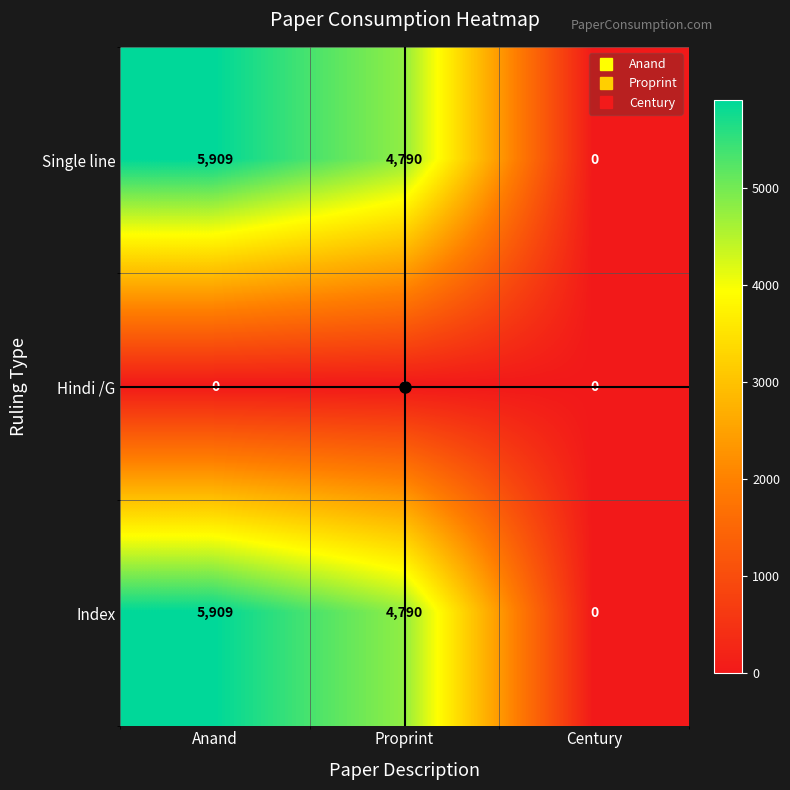

The value of Hindi /G at Century is 0. True or false?

True